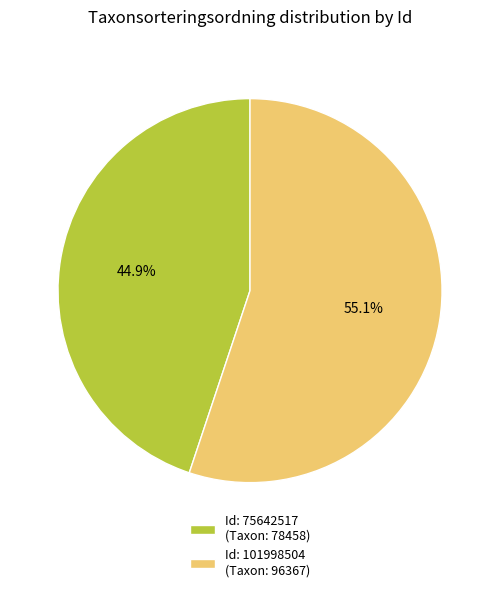

Is there any slice that represents more than half of the pie?

Yes